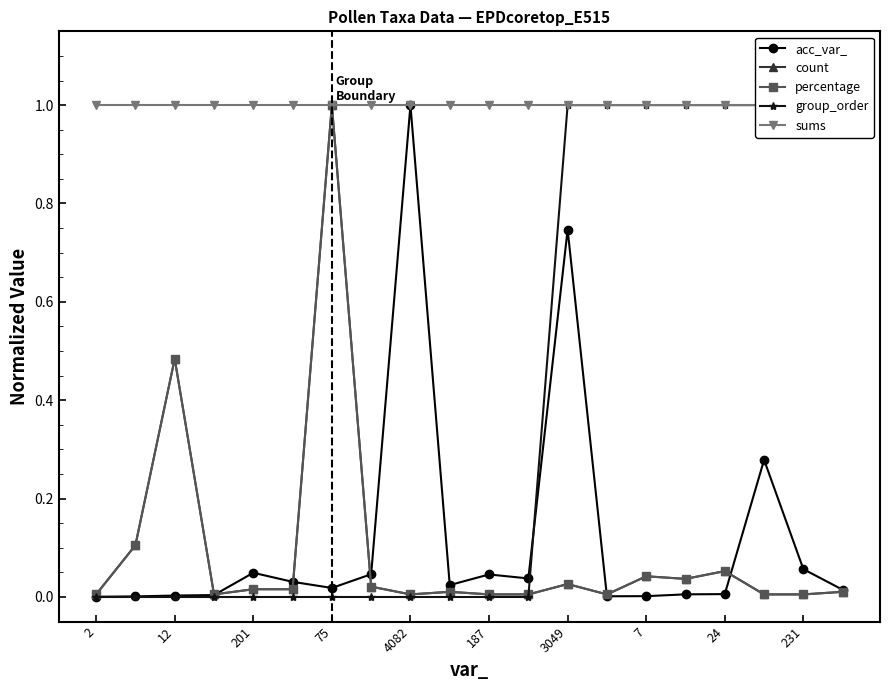

True or false: acc_var_ has more than 2 points higher than both neighbors.

True